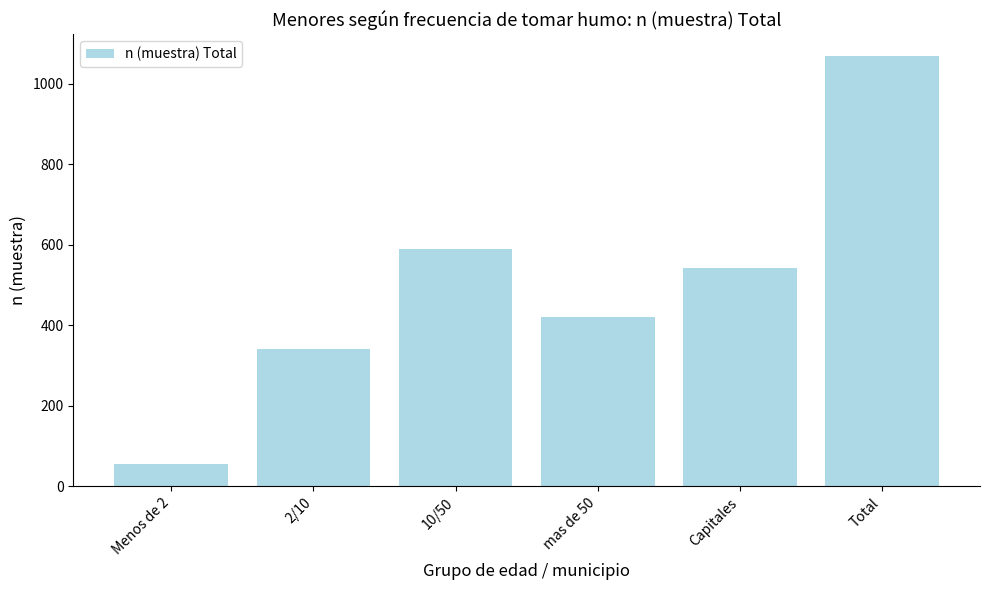

List the labels in order of value, largest first.

Total, 10/50, Capitales, mas de 50, 2/10, Menos de 2